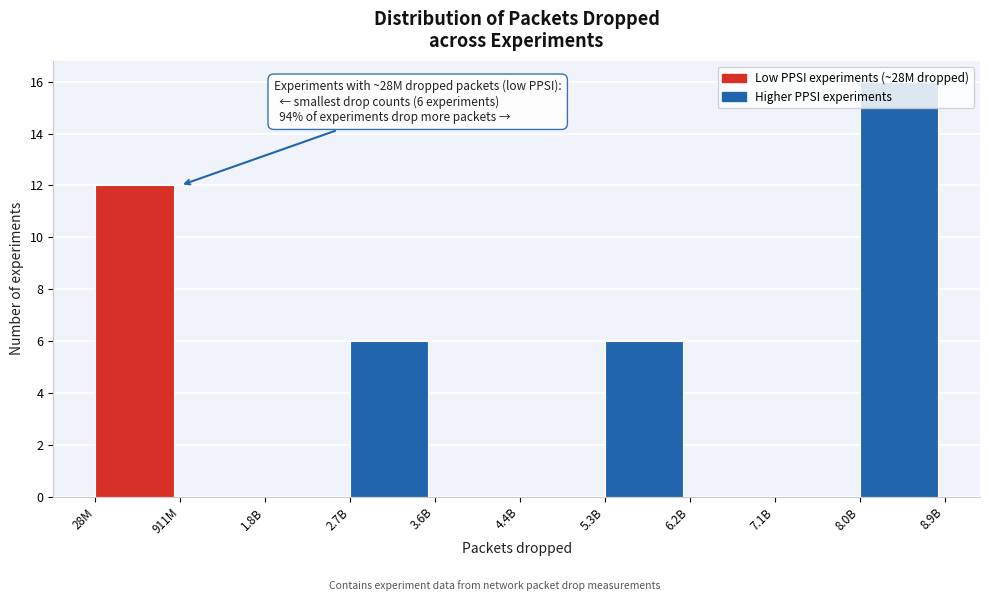

What is the sum of all values?

40